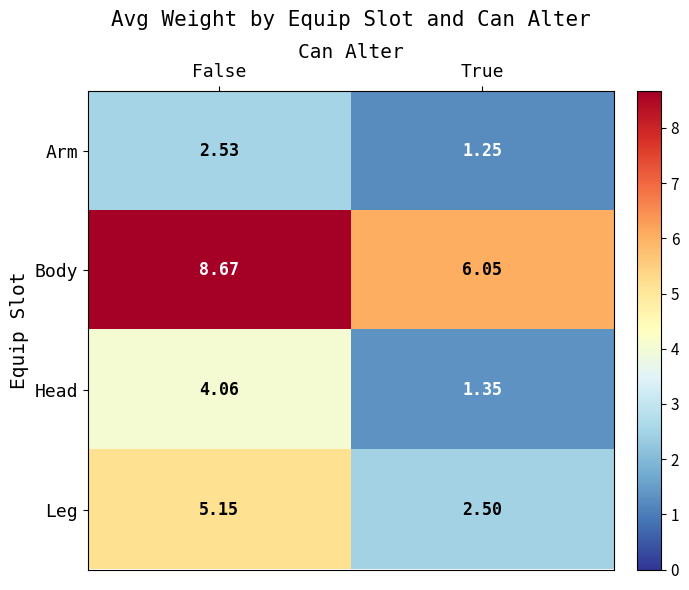

Which series has the largest total across all categories?

Body